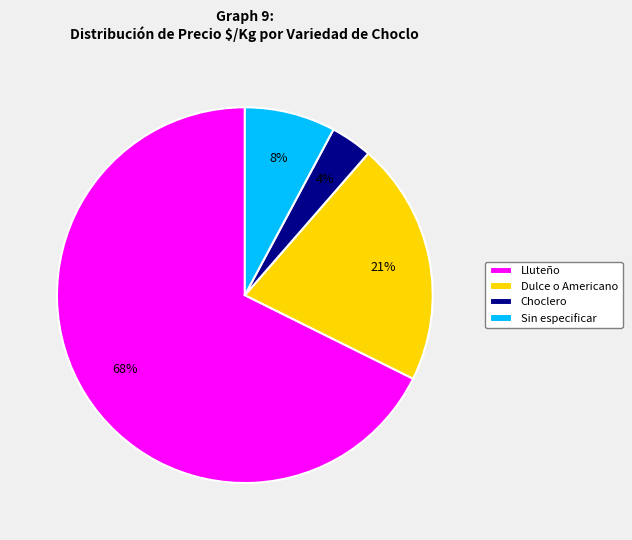

Which has a higher value, Lluteño or Sin especificar?

Lluteño